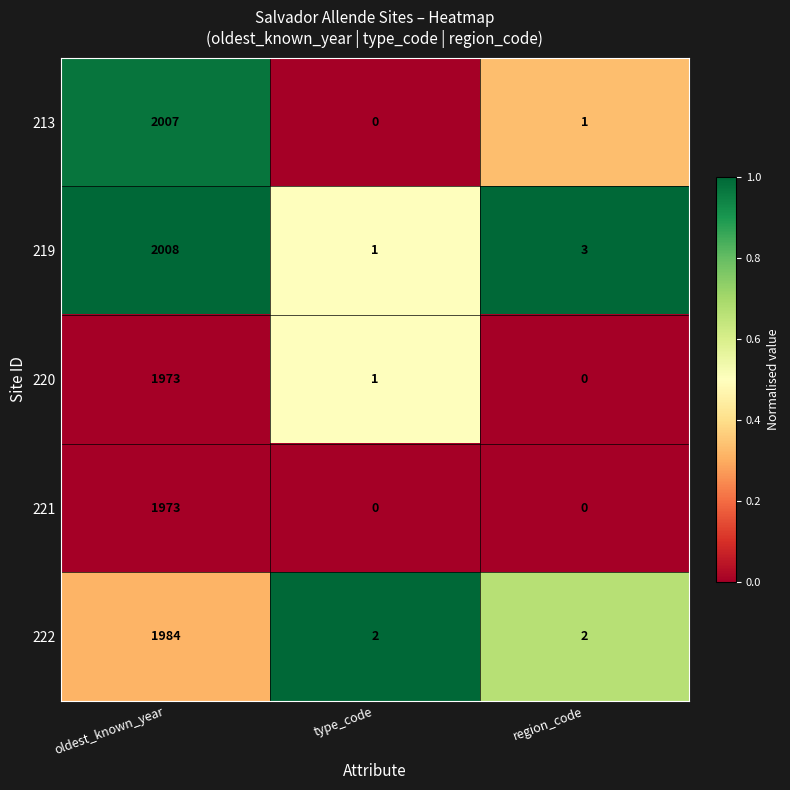

The 213 series shows 1372 at type_code. True or false?

False